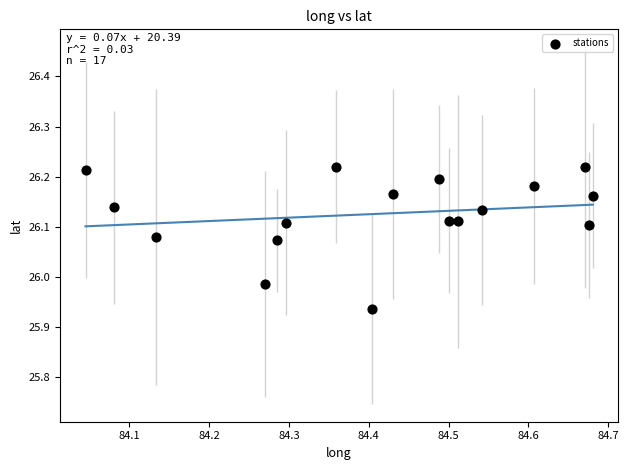

What is the range of Y values (max minus min)?

0.3